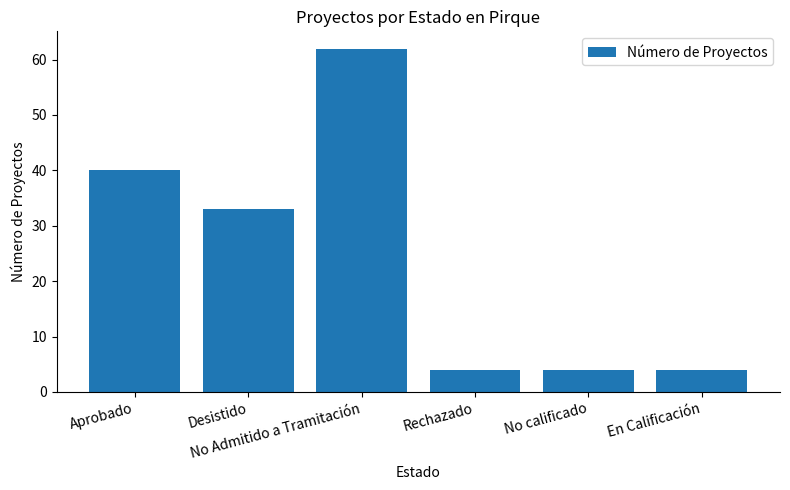

Reading right to left, what are all the values shown in this chart?

4	4	4	62	33	40